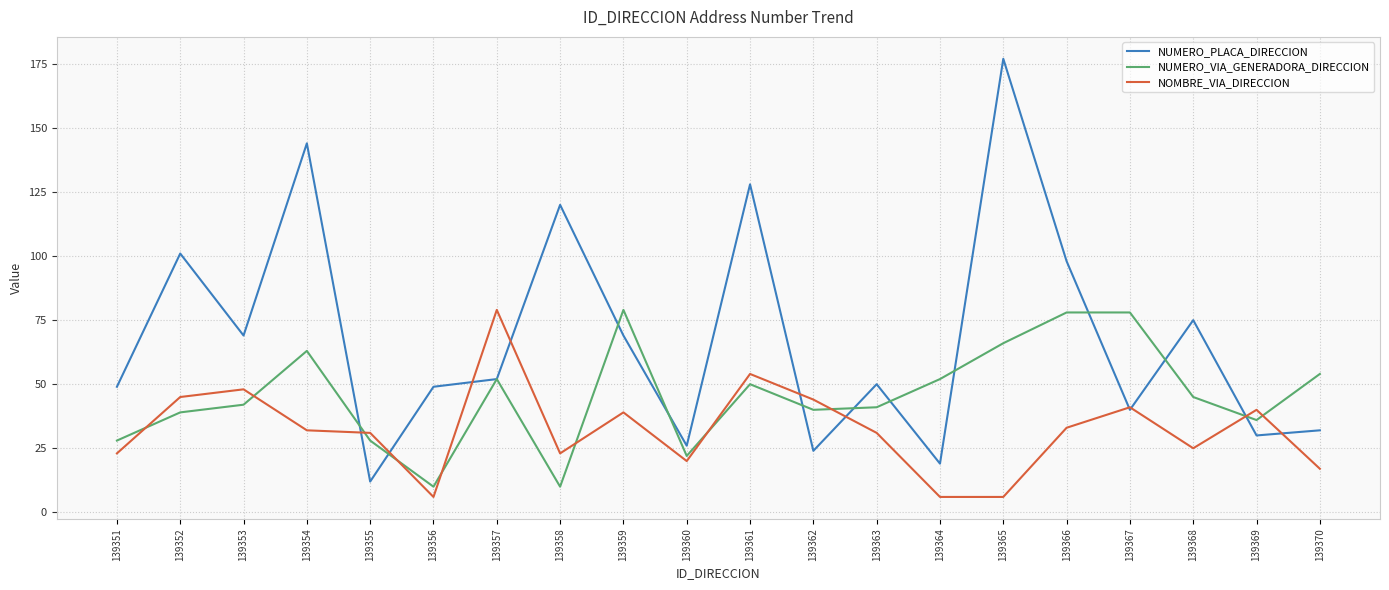

Which series ends up on top after the final intersection of NOMBRE_VIA_DIRECCION and NUMERO_PLACA_DIRECCION?

NUMERO_PLACA_DIRECCION